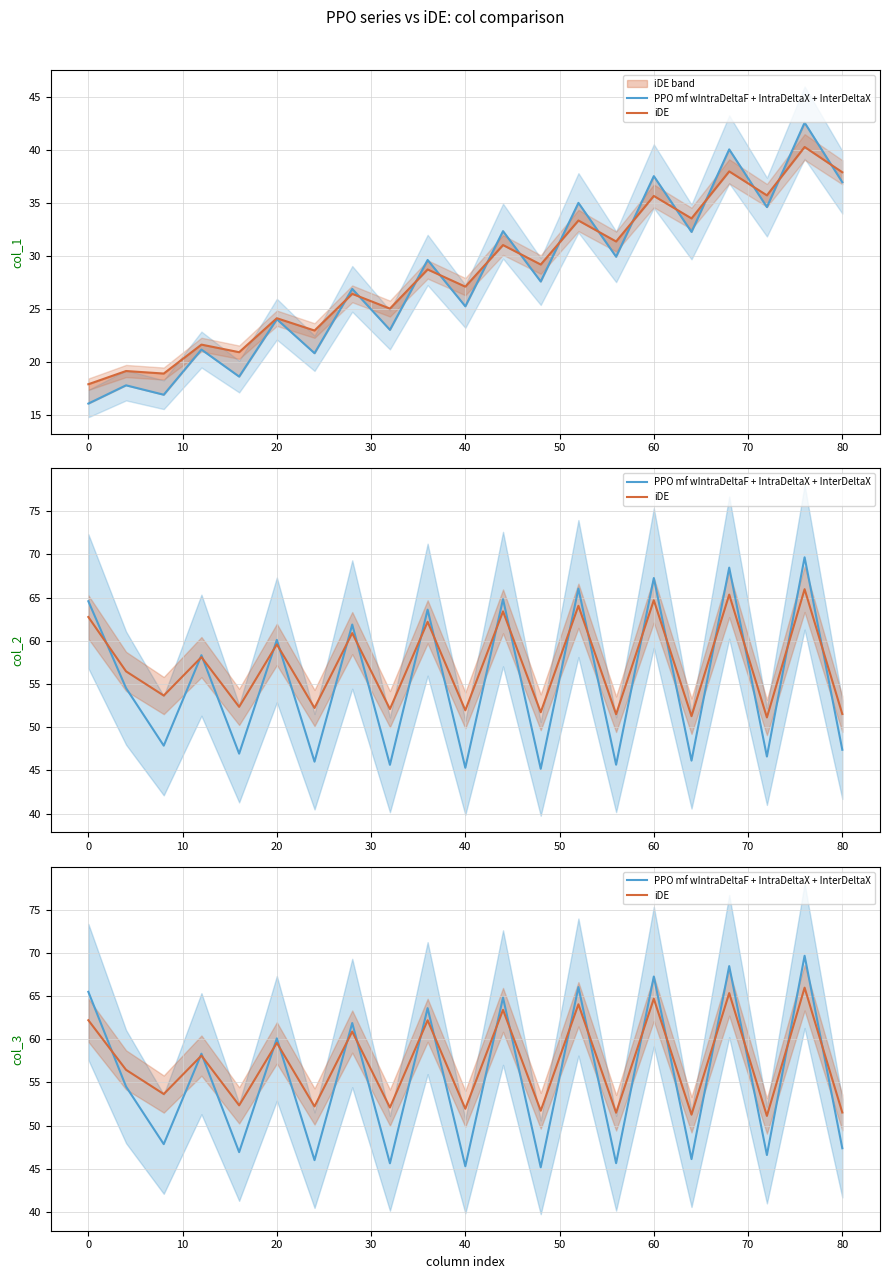

What is the value of the PPO mf wIntraDeltaF + IntraDeltaX + InterDeltaX point at the 16th from the left?

67.3